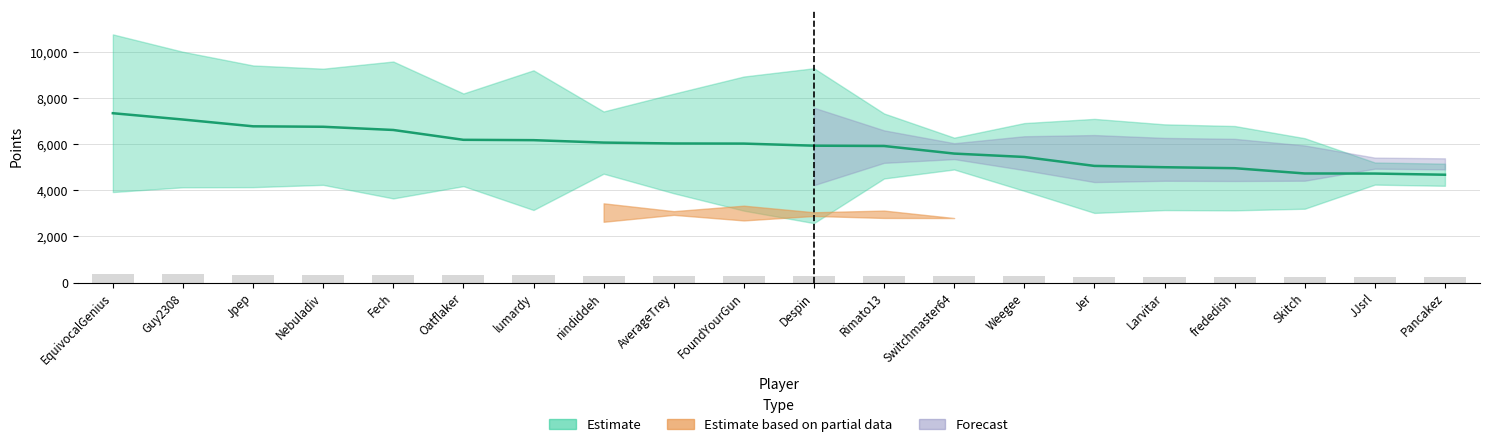

At how many categories does at least one series exceed 5309?

14